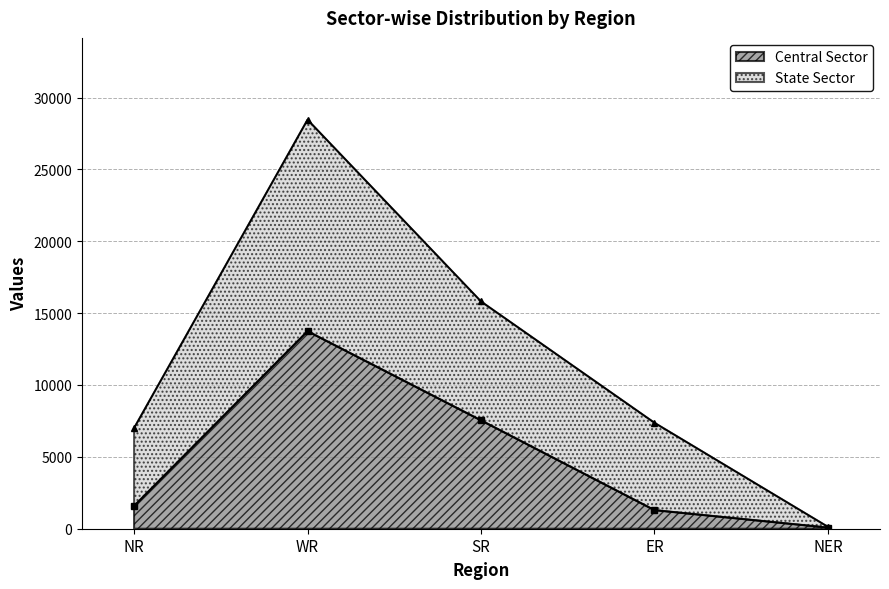

What is the label of the 1st point from the right?

NER